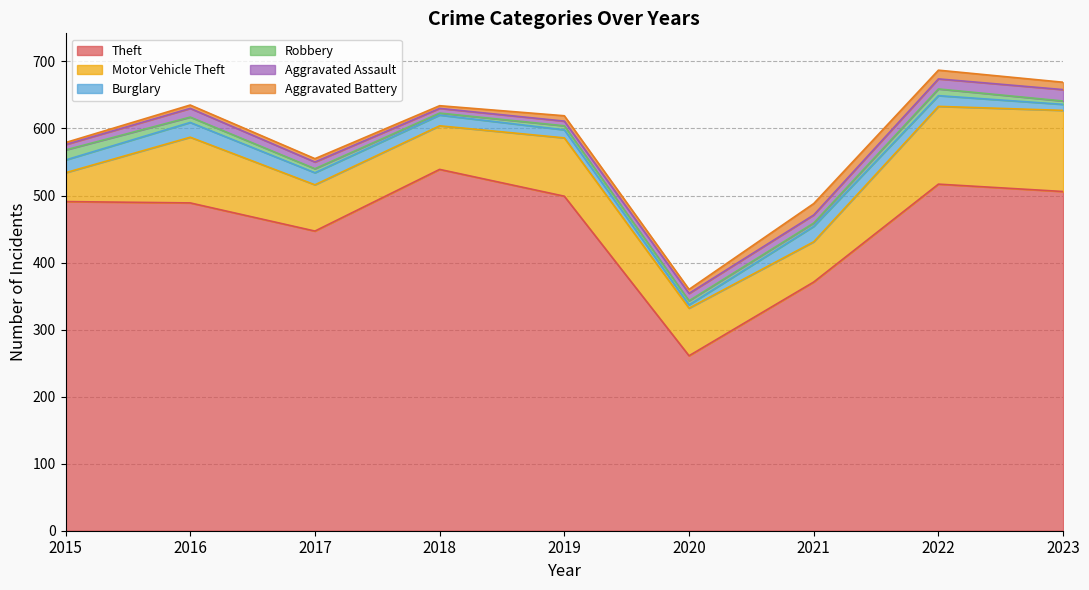

Which series changed the most between 2017 and 2021?

Theft